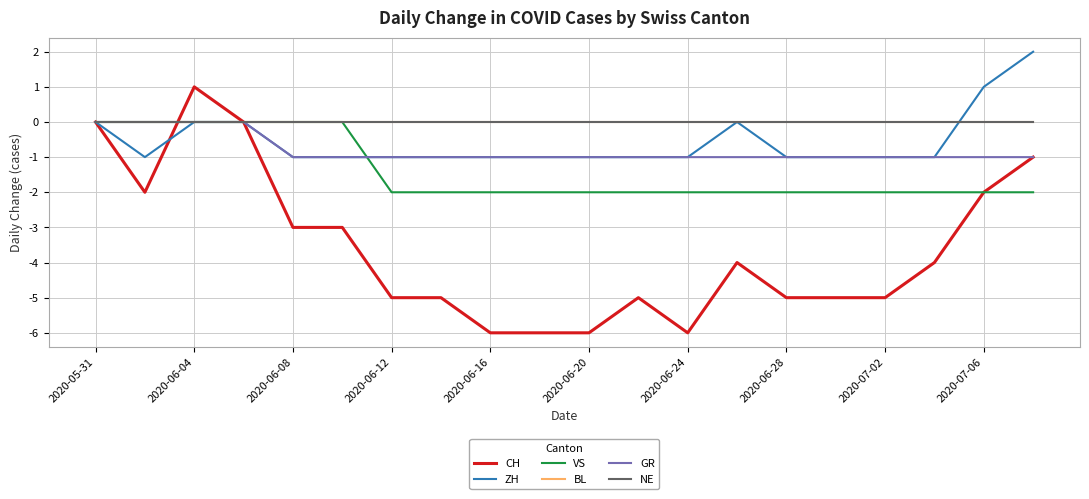

Where is VS nearest to the value -1?

2020-05-31